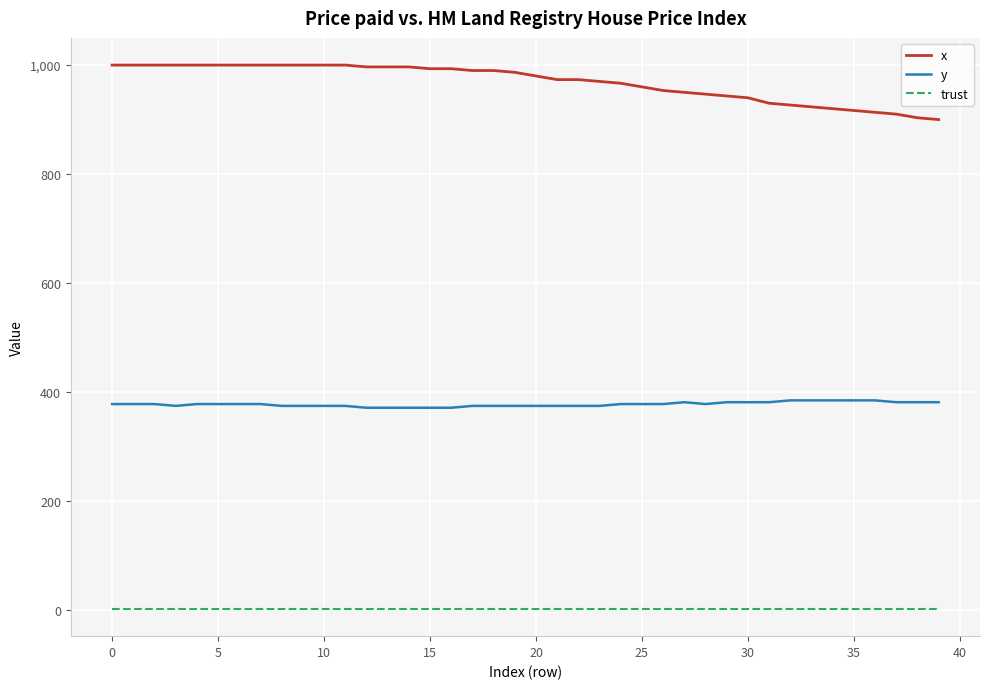

What are all the series names shown in the legend?

x, y, trust